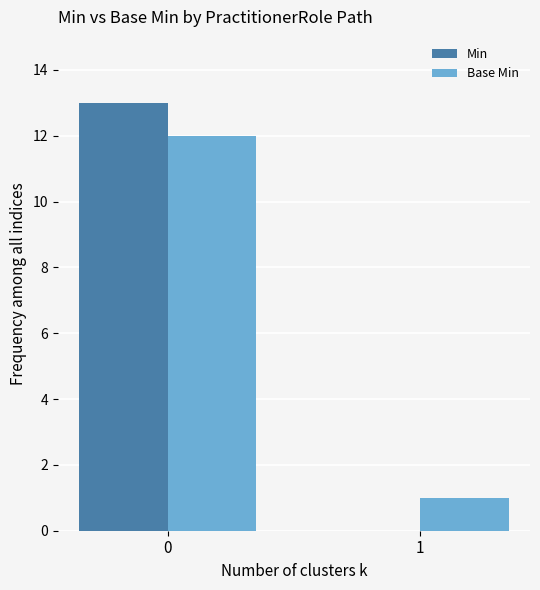

What are all the series names shown in the legend?

Min, Base Min